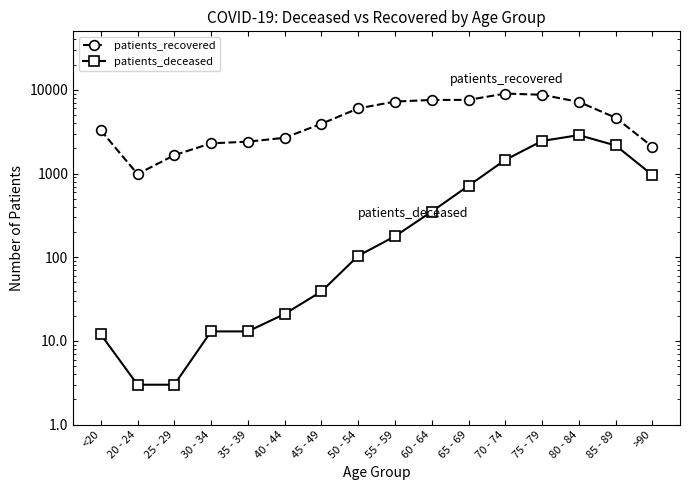

True or false: patients_deceased and patients_recovered intersect in this chart.

False